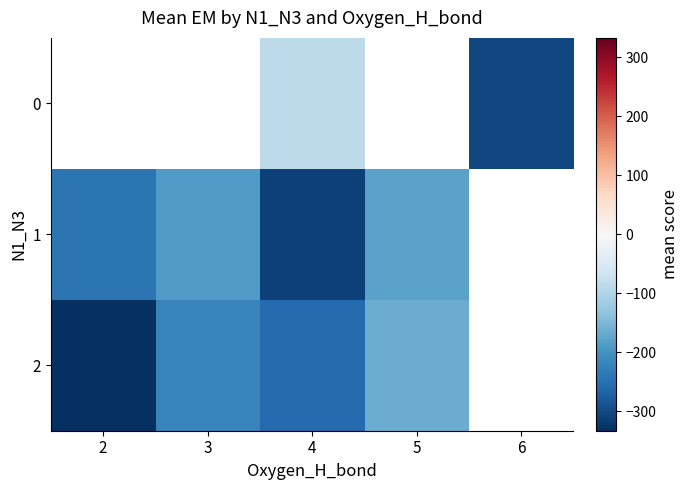

The value of 2 at 2 is -570.2. True or false?

False